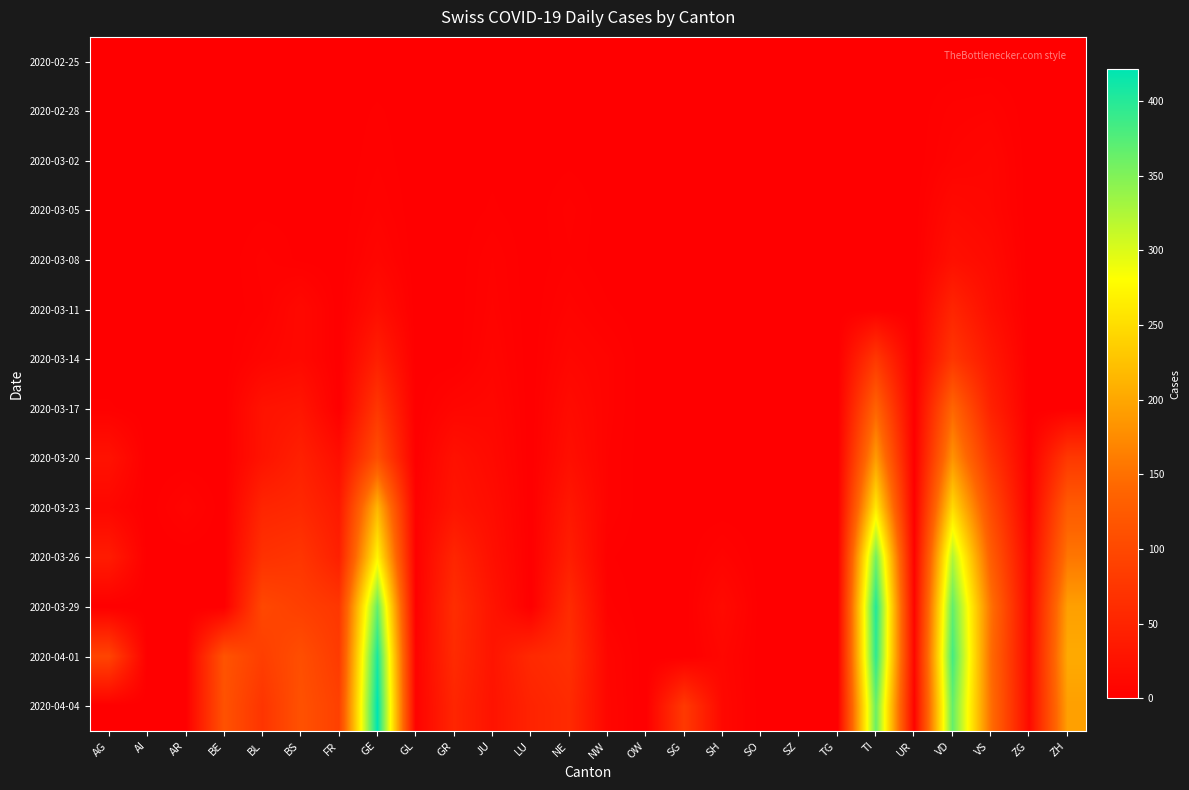

Reading right to left, extract all data points from this chart.

2020-02-25: ZH=0	ZG=0	VS=0	VD=0	UR=0	TI=0	TG=0	SZ=0	SO=0	SH=0	SG=0	OW=0	NW=0	NE=0	LU=0	JU=0	GR=0	GL=0	GE=0	FR=0	BS=0	BL=0	BE=0	AR=0	AI=0	AG=0
2020-02-28: ZH=0	ZG=0	VS=5	VD=4	UR=0	TI=0	TG=0	SZ=0	SO=0	SH=0	SG=0	OW=0	NW=0	NE=0	LU=0	JU=1	GR=0	GL=0	GE=2	FR=0	BS=0	BL=0	BE=0	AR=0	AI=0	AG=0
2020-03-02: ZH=0	ZG=0	VS=9	VD=6	UR=0	TI=0	TG=0	SZ=0	SO=0	SH=0	SG=0	OW=0	NW=0	NE=1	LU=0	JU=1	GR=0	GL=0	GE=3	FR=0	BS=0	BL=1	BE=0	AR=0	AI=0	AG=0
2020-03-05: ZH=0	ZG=0	VS=10	VD=14	UR=0	TI=0	TG=0	SZ=0	SO=0	SH=0	SG=0	OW=0	NW=0	NE=4	LU=0	JU=2	GR=0	GL=0	GE=5	FR=0	BS=1	BL=1	BE=0	AR=0	AI=0	AG=0
2020-03-08: ZH=0	ZG=0	VS=15	VD=22	UR=0	TI=0	TG=0	SZ=0	SO=0	SH=0	SG=0	OW=0	NW=0	NE=3	LU=0	JU=5	GR=0	GL=0	GE=9	FR=0	BS=1	BL=4	BE=0	AR=0	AI=0	AG=0
2020-03-11: ZH=0	ZG=0	VS=20	VD=51	UR=0	TI=0	TG=0	SZ=0	SO=0	SH=0	SG=0	OW=0	NW=2	NE=6	LU=0	JU=6	GR=0	GL=0	GE=20	FR=0	BS=13	BL=3	BE=0	AR=0	AI=0	AG=0
2020-03-14: ZH=0	ZG=0	VS=33	VD=75	UR=0	TI=77	TG=0	SZ=0	SO=0	SH=0	SG=0	OW=0	NW=6	NE=10	LU=0	JU=8	GR=0	GL=0	GE=43	FR=0	BS=13	BL=8	BE=0	AR=0	AI=0	AG=0
2020-03-17: ZH=0	ZG=0	VS=46	VD=140	UR=0	TI=137	TG=0	SZ=0	SO=0	SH=0	SG=0	OW=0	NW=6	NE=16	LU=0	JU=11	GR=9	GL=0	GE=75	FR=0	BS=30	BL=26	BE=0	AR=0	AI=0	AG=2
2020-03-20: ZH=78	ZG=1	VS=72	VD=182	UR=0	TI=190	TG=0	SZ=0	SO=0	SH=0	SG=0	OW=0	NW=5	NE=21	LU=0	JU=14	GR=24	GL=0	GE=109	FR=20	BS=45	BL=27	BE=0	AR=0	AI=0	AG=25
2020-03-23: ZH=127	ZG=3	VS=103	VD=248	UR=1	TI=261	TG=0	SZ=0	SO=0	SH=0	SG=0	OW=0	NW=5	NE=33	LU=0	JU=18	GR=29	GL=3	GE=214	FR=35	BS=56	BL=51	BE=0	AR=7	AI=0	AG=10
2020-03-26: ZH=156	ZG=10	VS=128	VD=324	UR=4	TI=358	TG=0	SZ=0	SO=0	SH=6	SG=0	OW=0	NW=2	NE=42	LU=0	JU=22	GR=52	GL=2	GE=272	FR=44	BS=74	BL=68	BE=0	AR=0	AI=0	AG=38
2020-03-29: ZH=194	ZG=12	VS=152	VD=367	UR=7	TI=402	TG=0	SZ=0	SO=0	SH=15	SG=0	OW=0	NW=4	NE=60	LU=0	JU=28	GR=63	GL=2	GE=365	FR=76	BS=87	BL=99	BE=0	AR=0	AI=0	AG=0
2020-04-01: ZH=203	ZG=13	VS=146	VD=383	UR=10	TI=396	TG=0	SZ=0	SO=0	SH=10	SG=0	OW=0	NW=9	NE=66	LU=57	JU=29	GR=59	GL=5	GE=406	FR=81	BS=108	BL=86	BE=115	AR=0	AI=0	AG=94
2020-04-04: ZH=194	ZG=14	VS=149	VD=366	UR=6	TI=363	TG=0	SZ=0	SO=0	SH=12	SG=79	OW=0	NW=10	NE=59	LU=49	JU=27	GR=52	GL=5	GE=421	FR=89	BS=112	BL=73	BE=113	AR=0	AI=0	AG=0